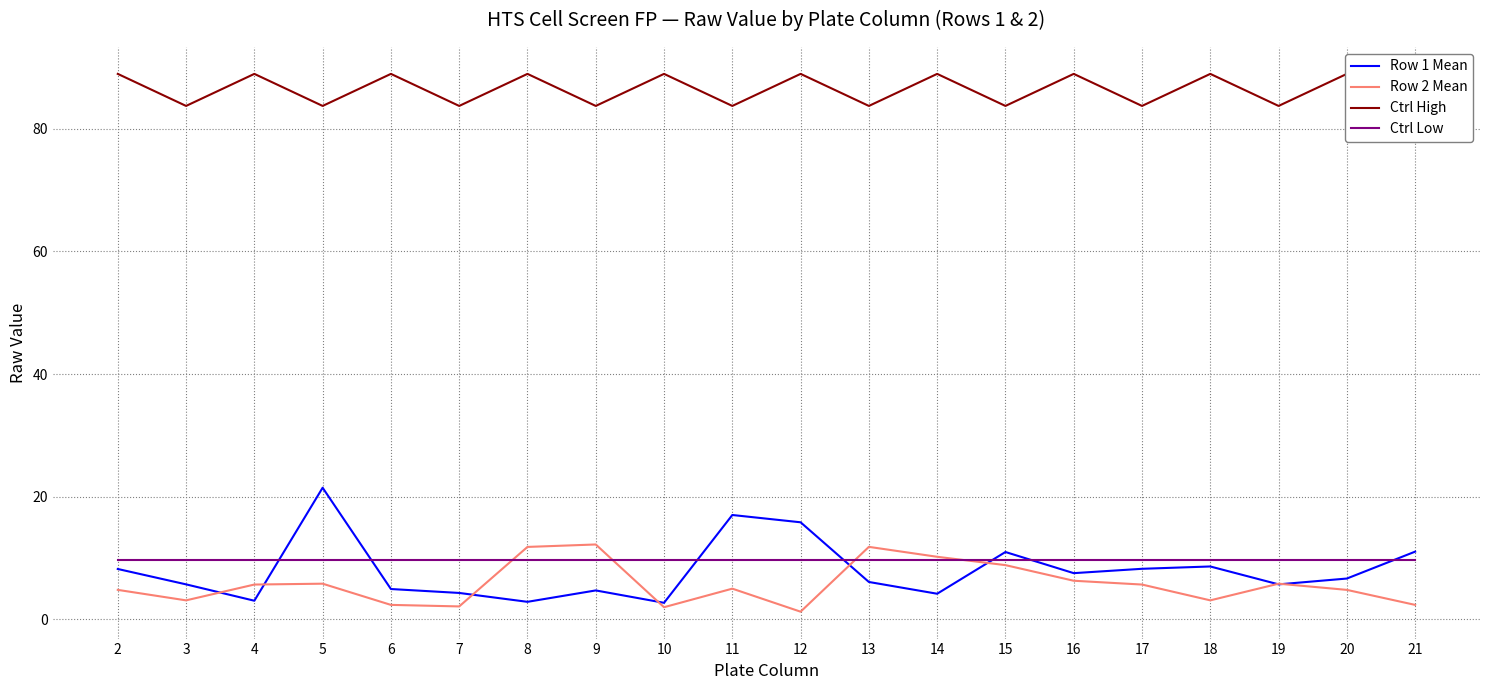

What is the maximum value shown in the chart?

89.0